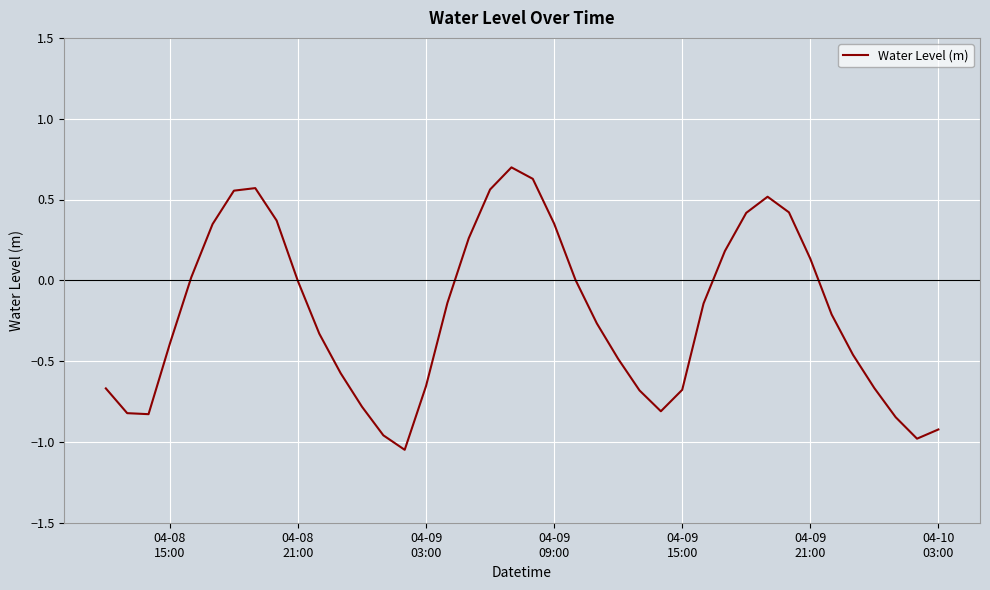

What is the difference between the maximum and minimum values?

1.7